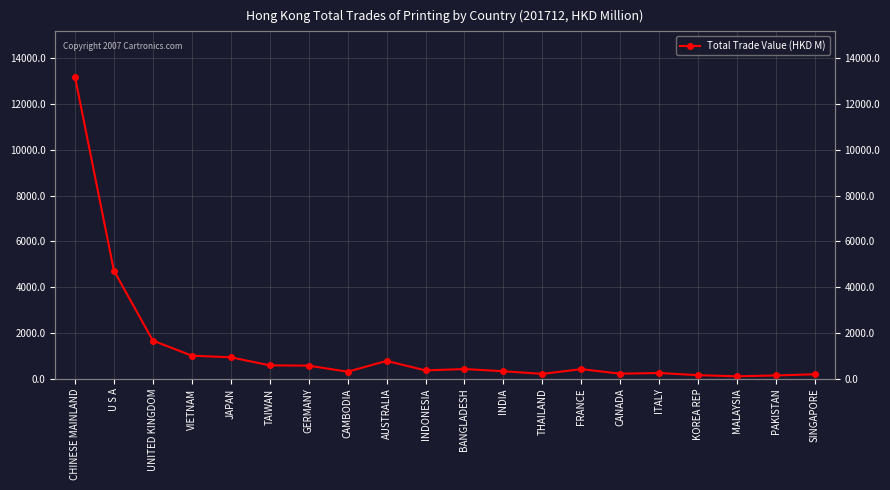

What is the sum of all values?

26516.7